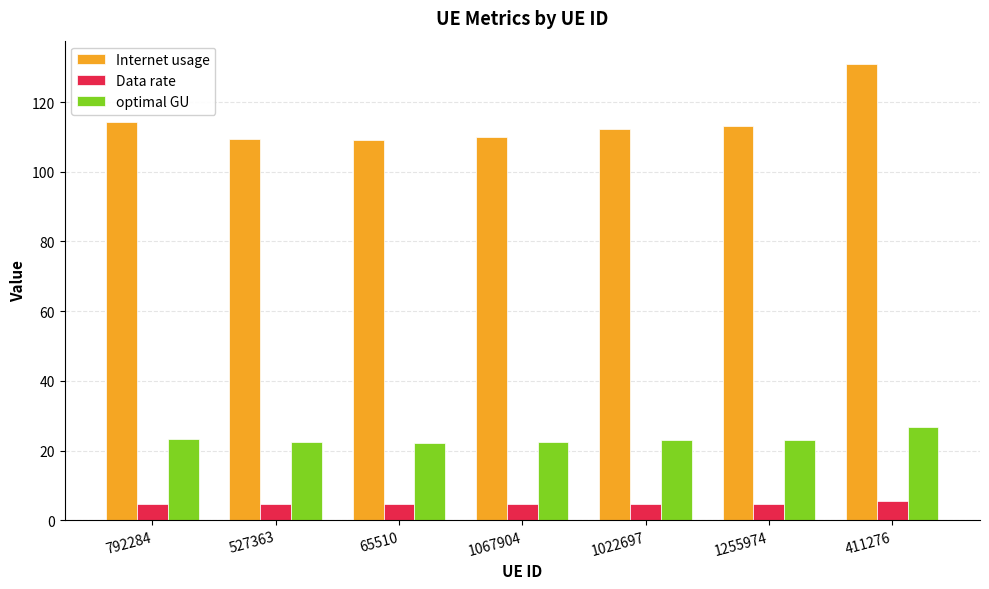

What is the spread (max minus min) of values at 527363?

104.9